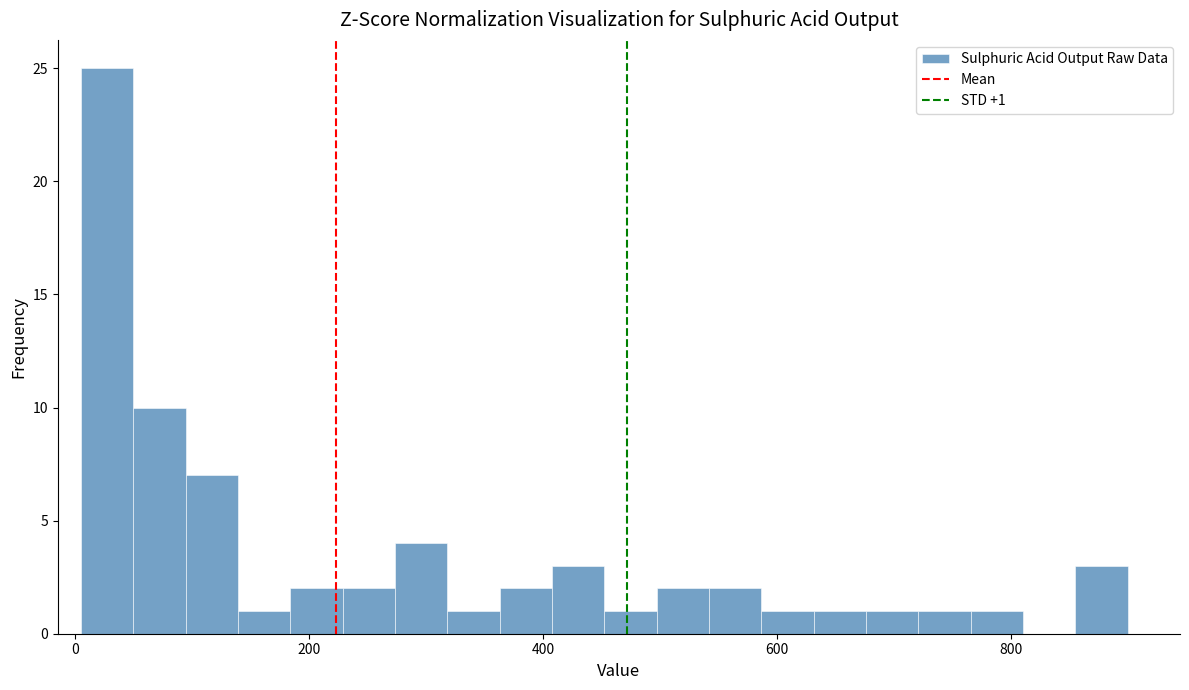

Read against the x-axis, roughly where is the centre of the tallest bar?

20